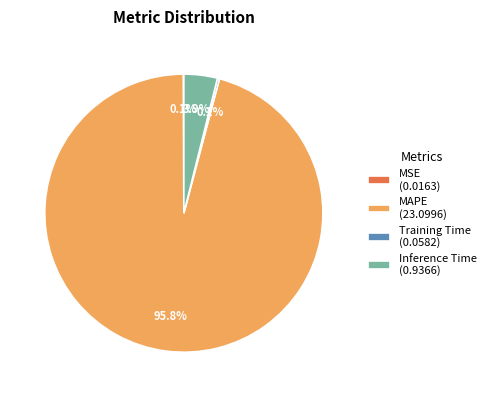

Combined, do Inference Time (0.9366) and MAPE (23.0996) account for over 50%?

Yes